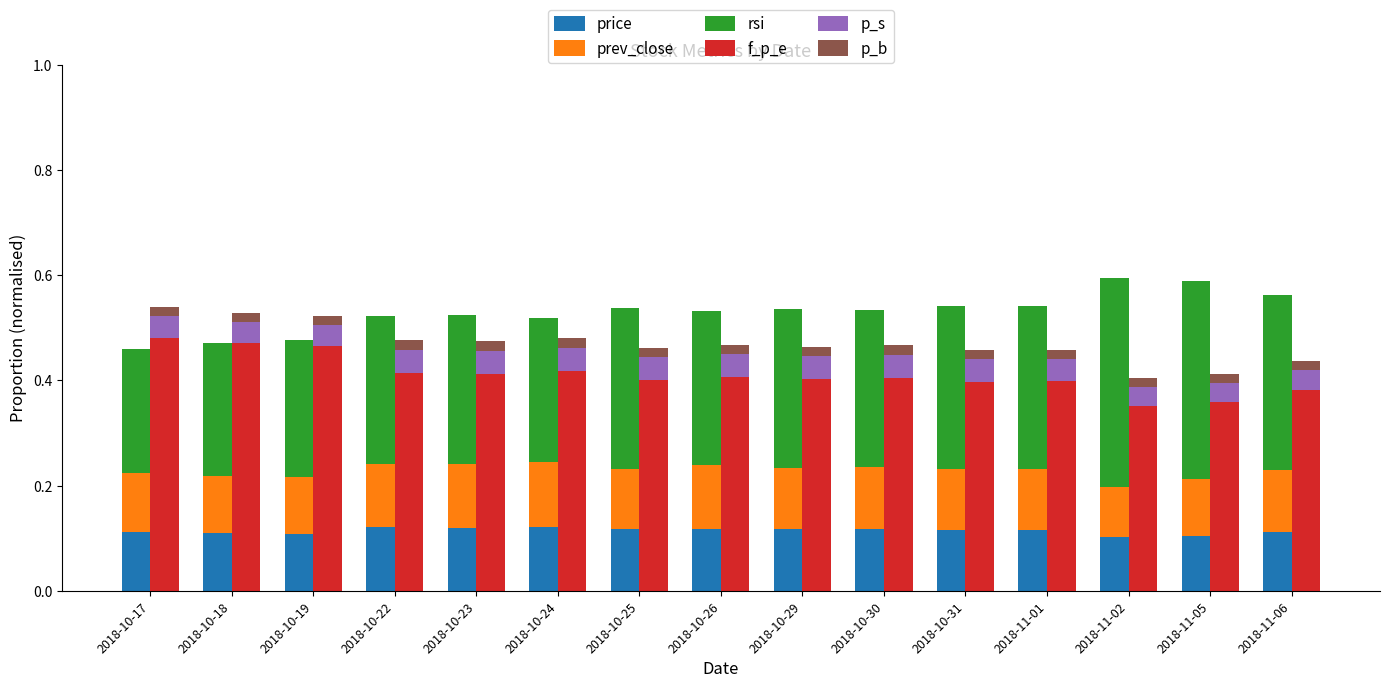

How many bars are there in each group?

6